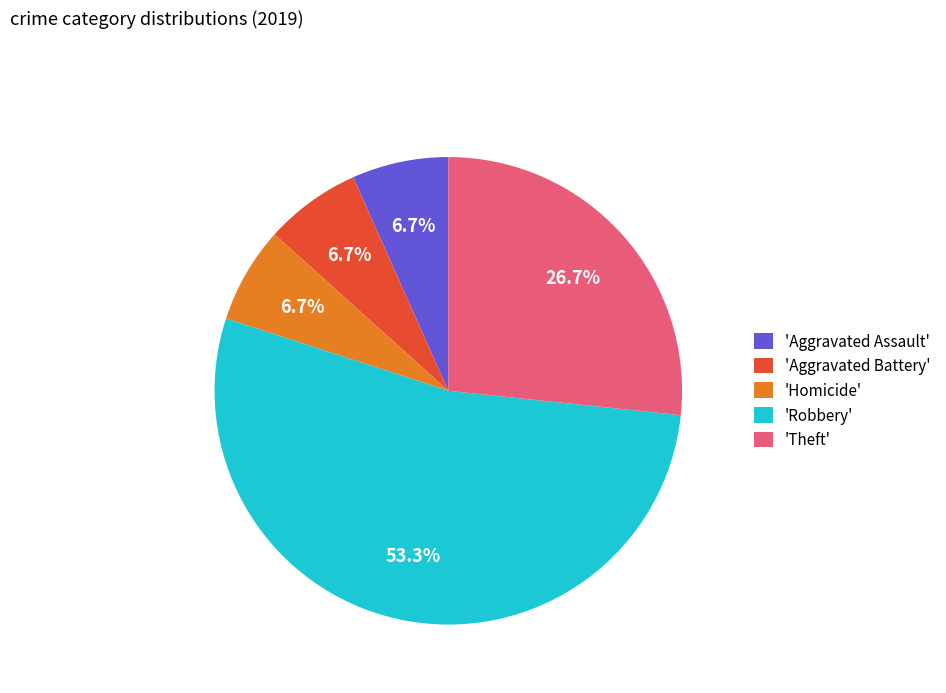

Does any single category account for the majority?

Yes